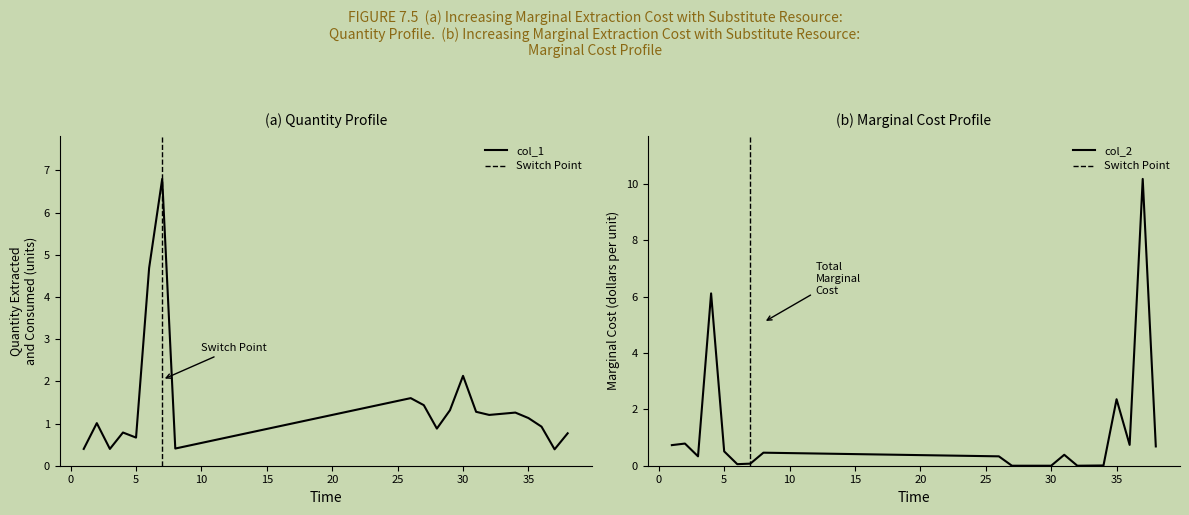

Reading left to right, what are all the values shown in this chart?

col_1: 0.4	1.0	0.4	0.8	0.7	4.7	6.8	0.4	1.6	1.4	0.9	1.3	2.1	1.3	1.2	1.3	1.1	0.9	0.4	0.8
col_2: 0.7	0.8	0.3	6.1	0.5	0.1	0.1	0.5	0.3	0.0	0.0	0.0	0.0	0.4	0.0	0.0	2.4	0.7	10.2	0.7